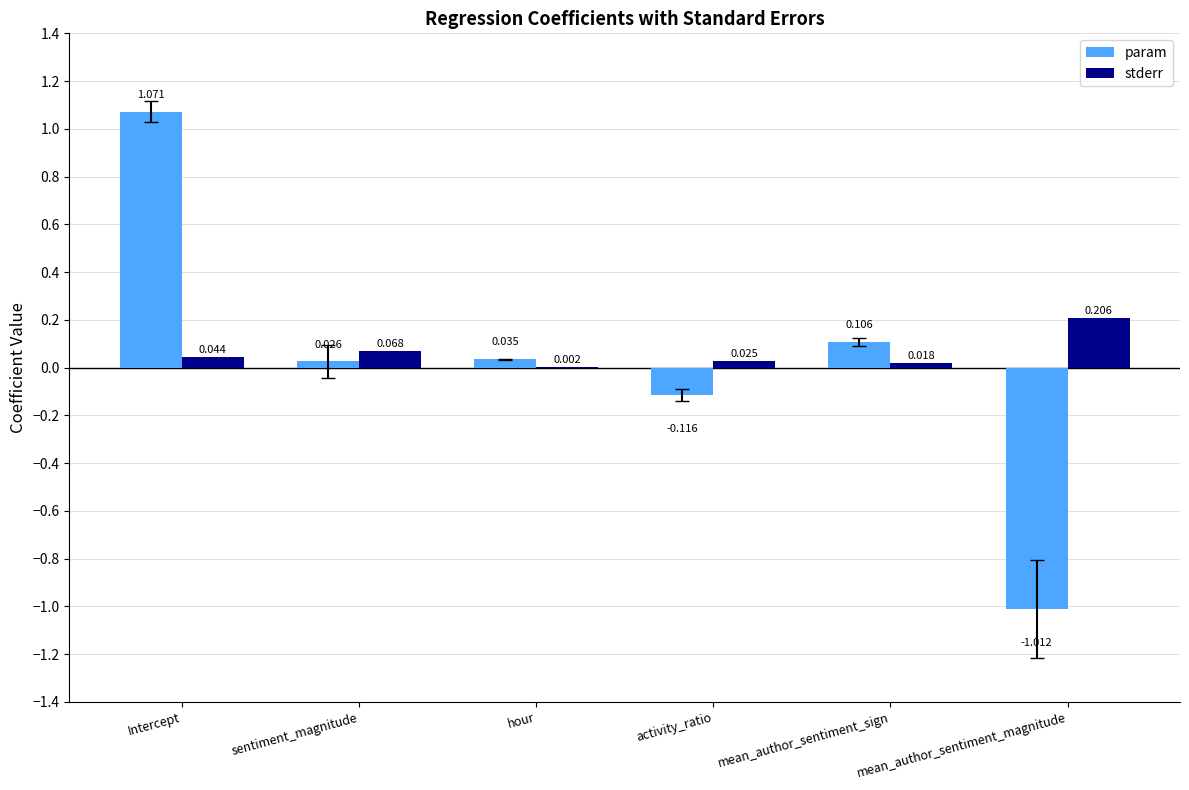

Count the number of categories in the chart.

6